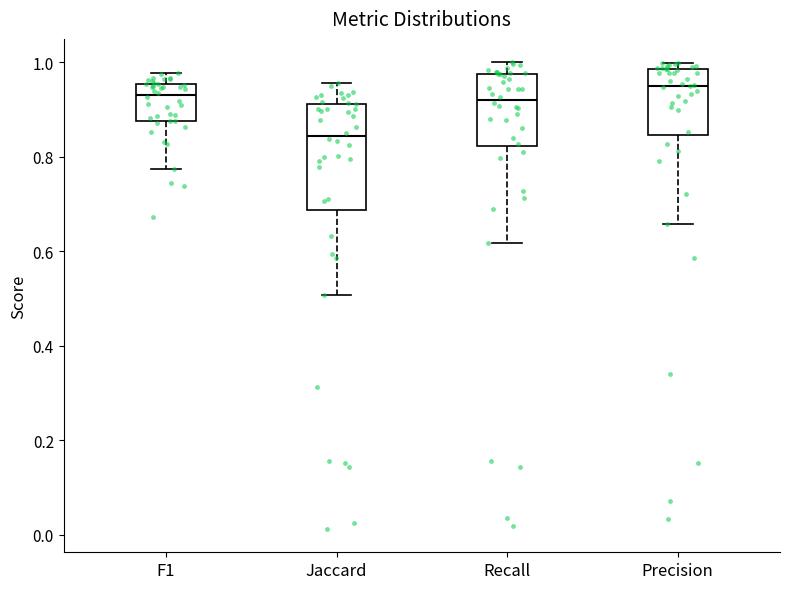

Reading left to right, read every box against the y-axis: the position of its median line, the range the box covers, and the ends of its whiskers. The values are not printed on the chart, so give them approximately, as read against the axis.

F1: median 0.94, box 0.88 to 0.96, whiskers 0.78 to 0.98
Jaccard: median 0.84, box 0.68 to 0.92, whiskers 0.50 to 0.96
Recall: median 0.92, box 0.82 to 0.98, whiskers 0.62 to 1.00
Precision: median 0.96, box 0.84 to 0.98, whiskers 0.66 to 1.00